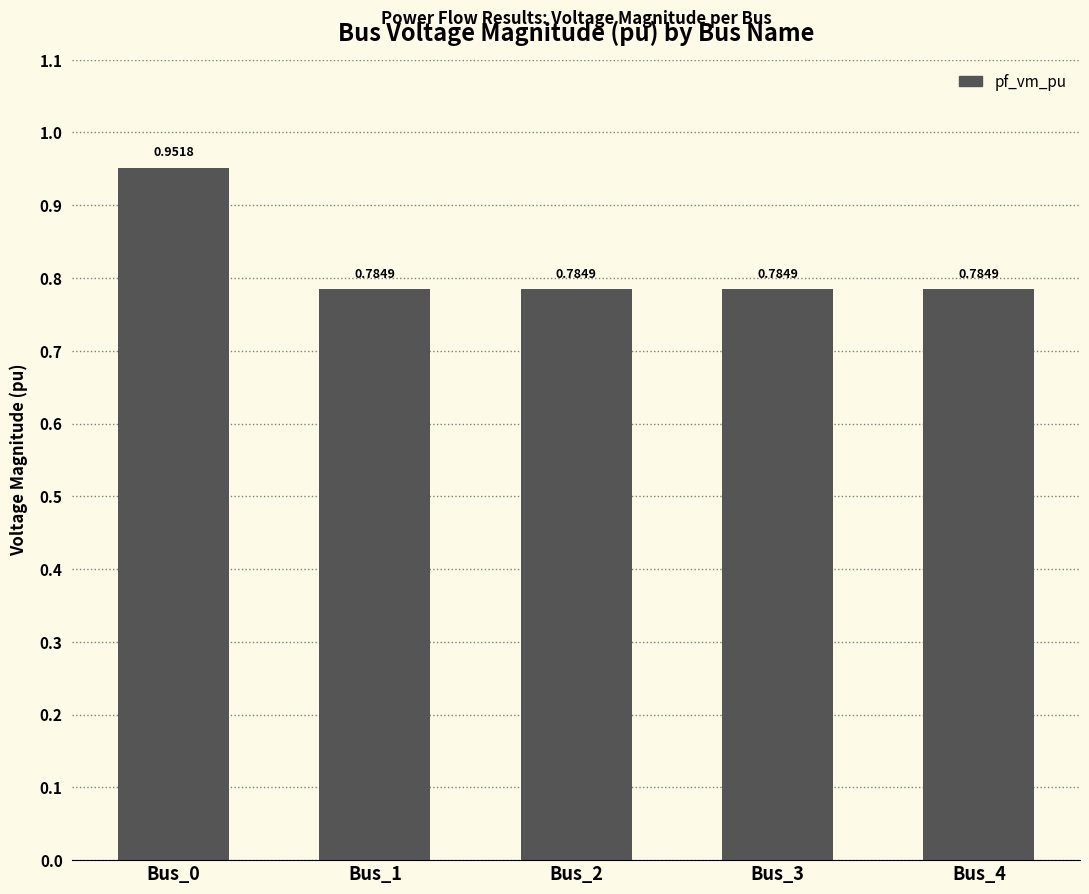

What is the sum of the values at Bus_0 and Bus_2?

1.7